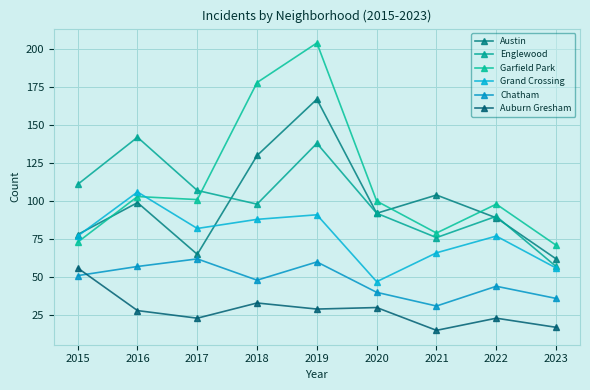

What is the value of the Austin point at the 4th from the left?

130